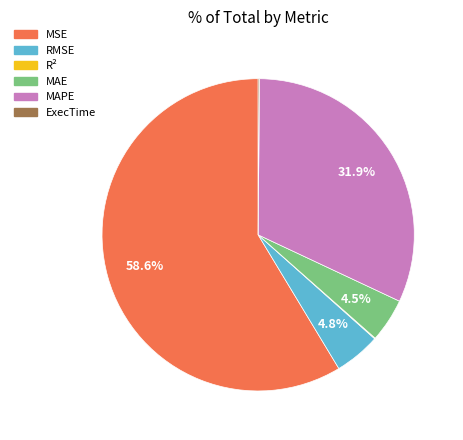

What is the largest slice in the pie chart?

MSE